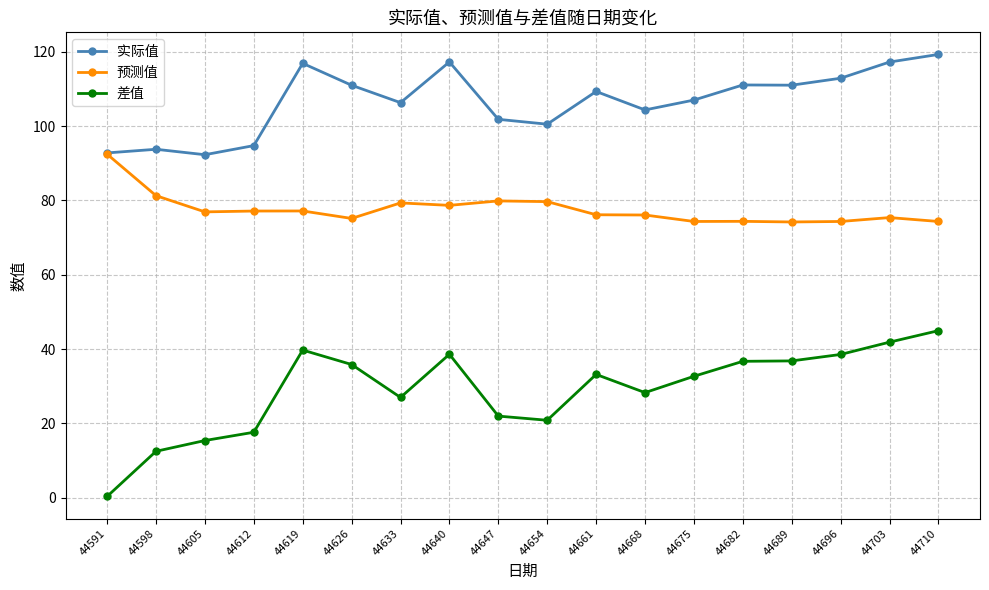

The 实际值 series shows 101.8 at 44647. True or false?

True